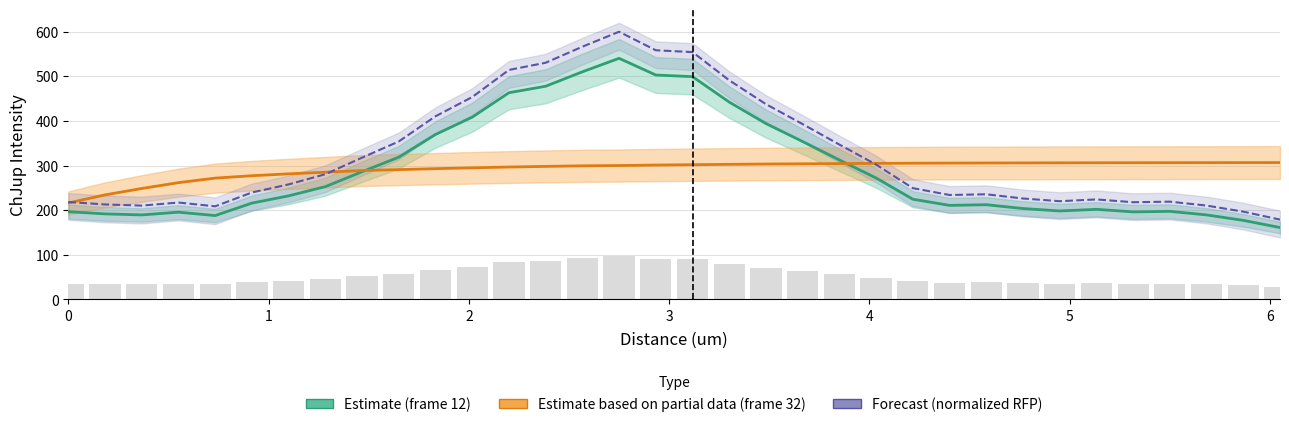

What is the approximate value of frame_12_norm at 4.40024?

234.1